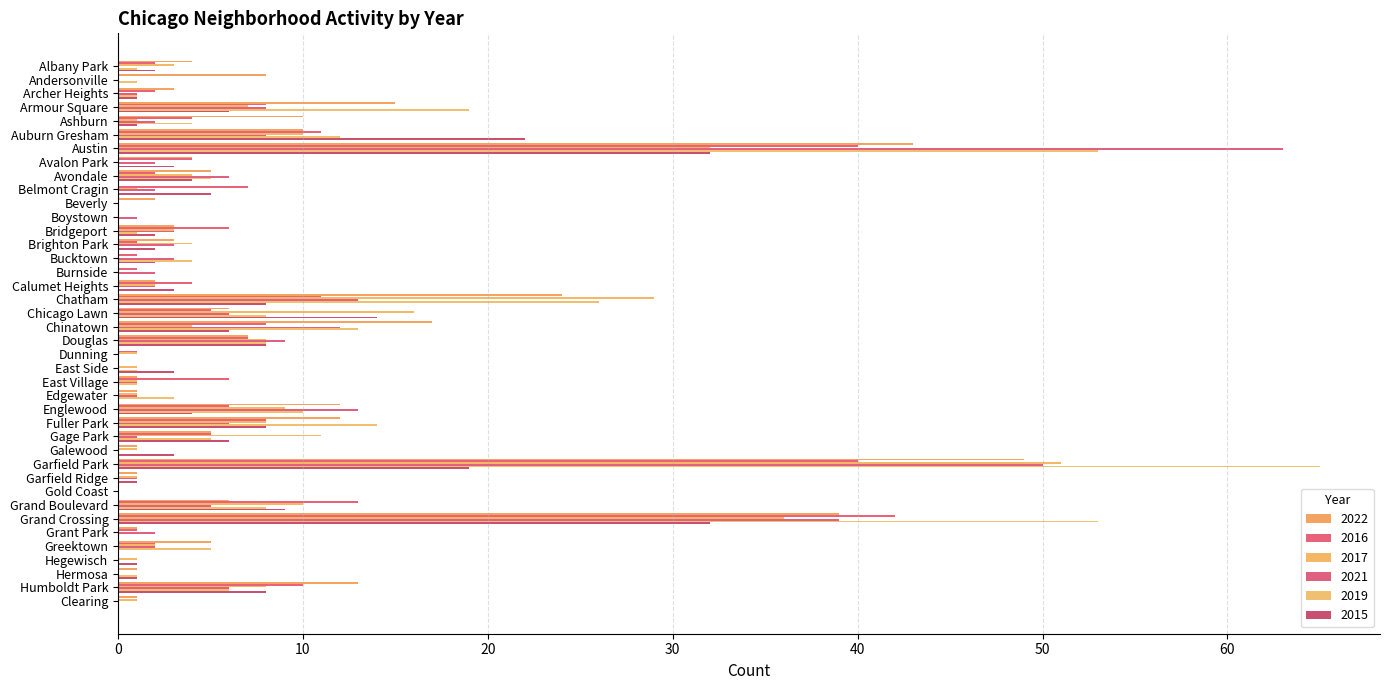

Between Garfield Ridge and Dunning, which is larger?

Garfield Ridge